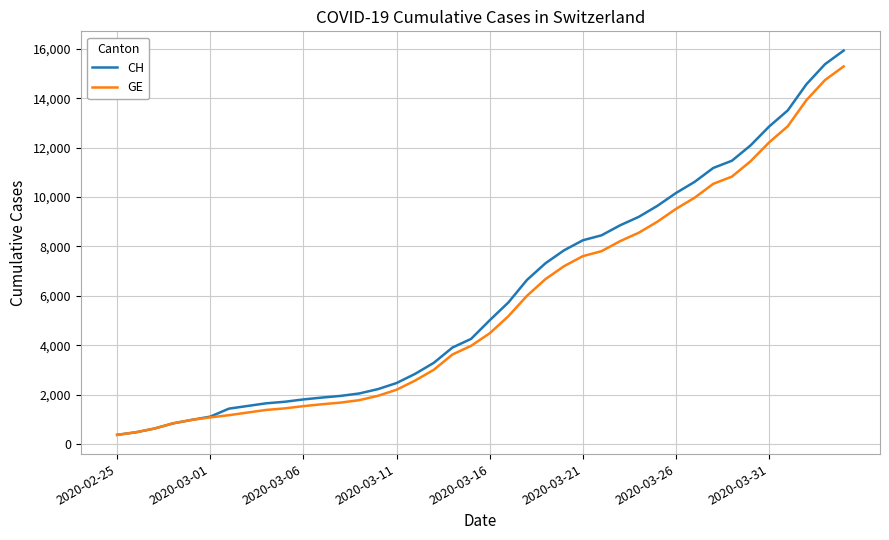

What is the minimum value shown in the chart?

375